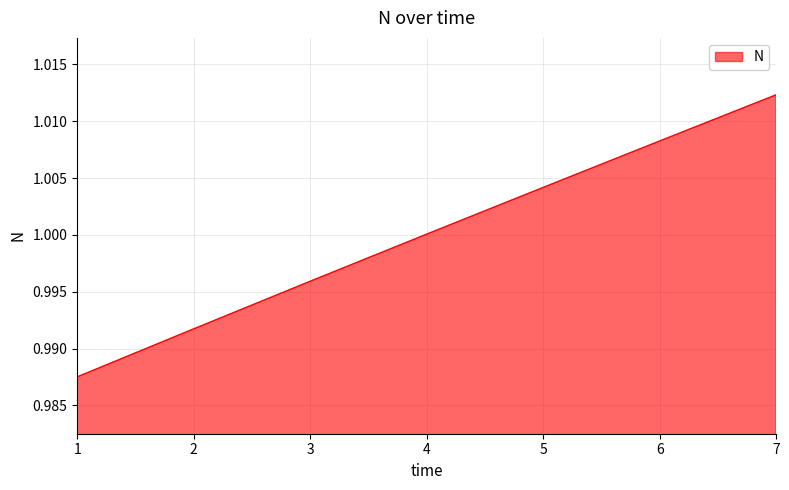

How many categories are shown in the chart?

7